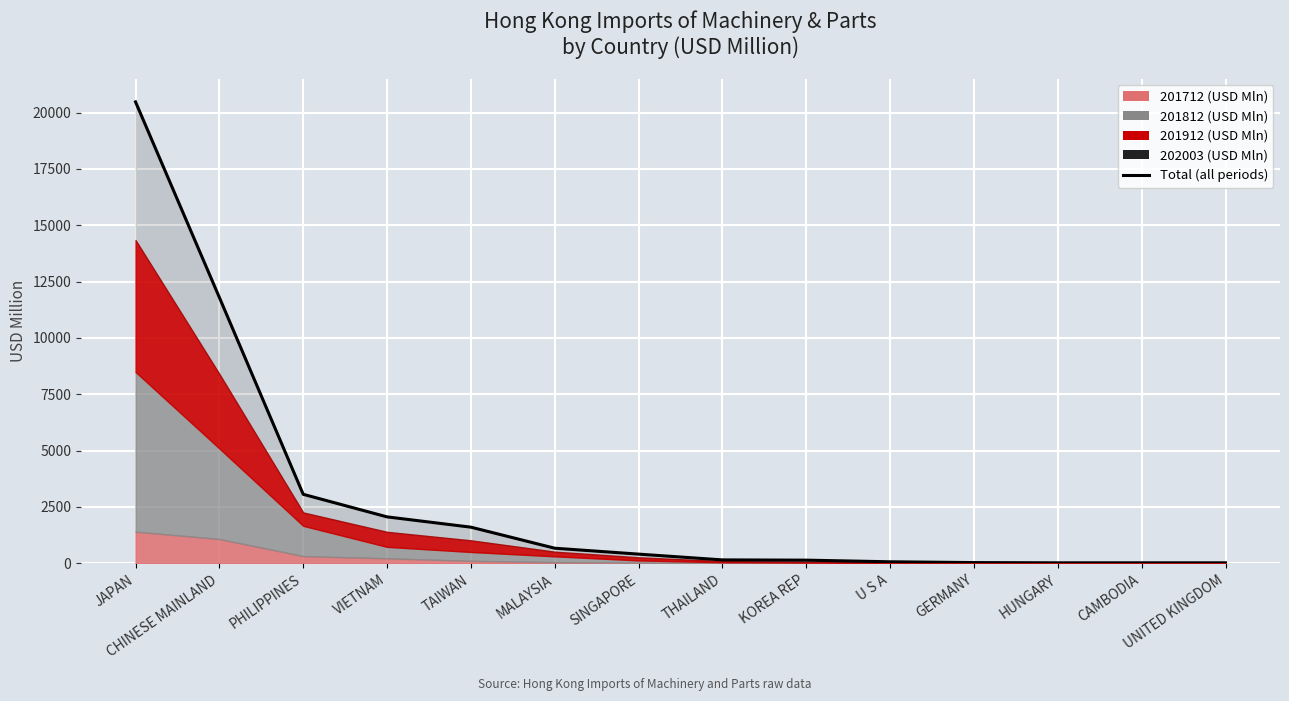

What is the maximum value shown in the chart?

20475.5